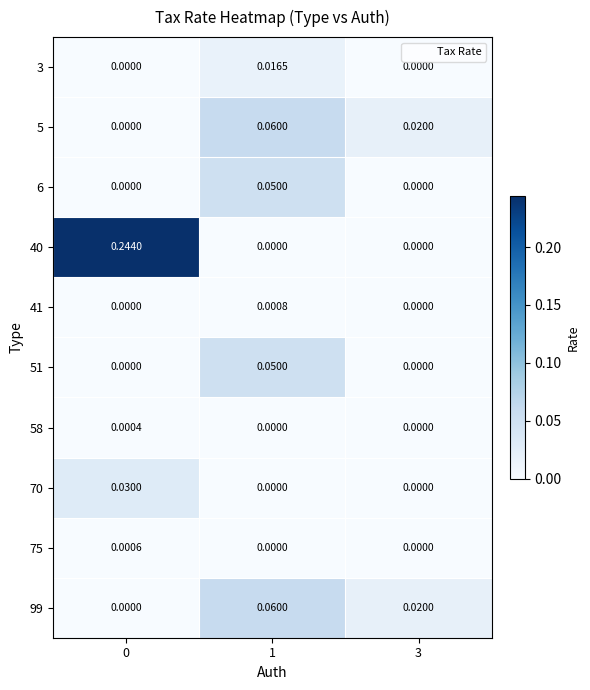

Reading left to right, transcribe all the data shown in this chart.

3: 0=0.0	1=0.0	3=0.0
5: 0=0.0	1=0.1	3=0.0
6: 0=0.0	1=0.1	3=0.0
40: 0=0.2	1=0.0	3=0.0
41: 0=0.0	1=0.0	3=0.0
51: 0=0.0	1=0.1	3=0.0
58: 0=0.0	1=0.0	3=0.0
70: 0=0.0	1=0.0	3=0.0
75: 0=0.0	1=0.0	3=0.0
99: 0=0.0	1=0.1	3=0.0